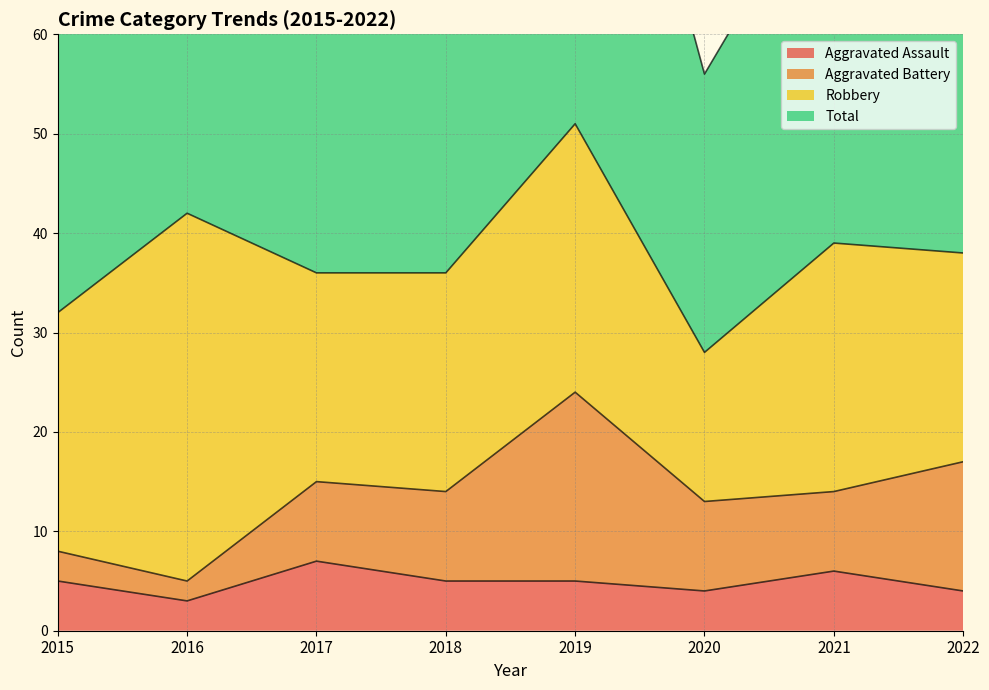

In Total, how many points are lower than both neighbors (excluding endpoints)?

2